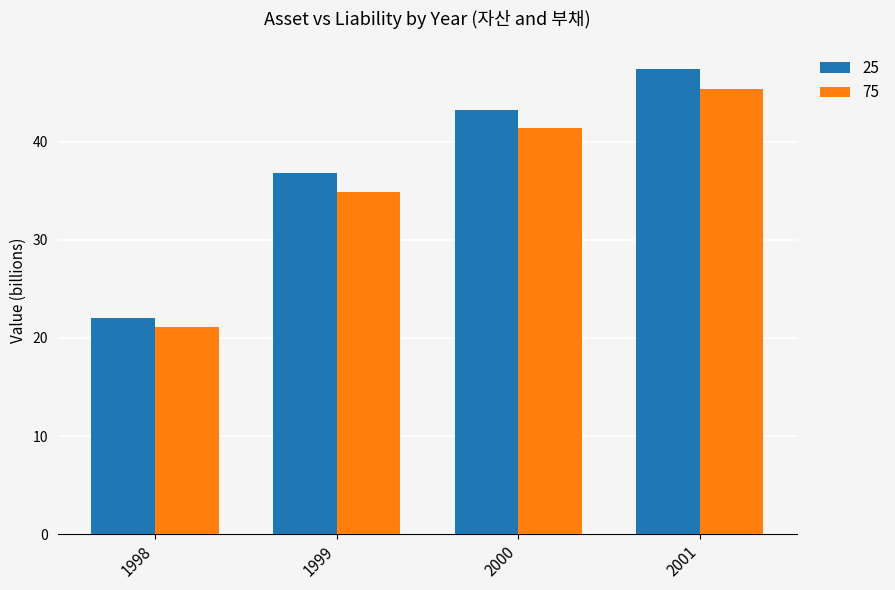

What are all the series names shown in the legend?

25, 75